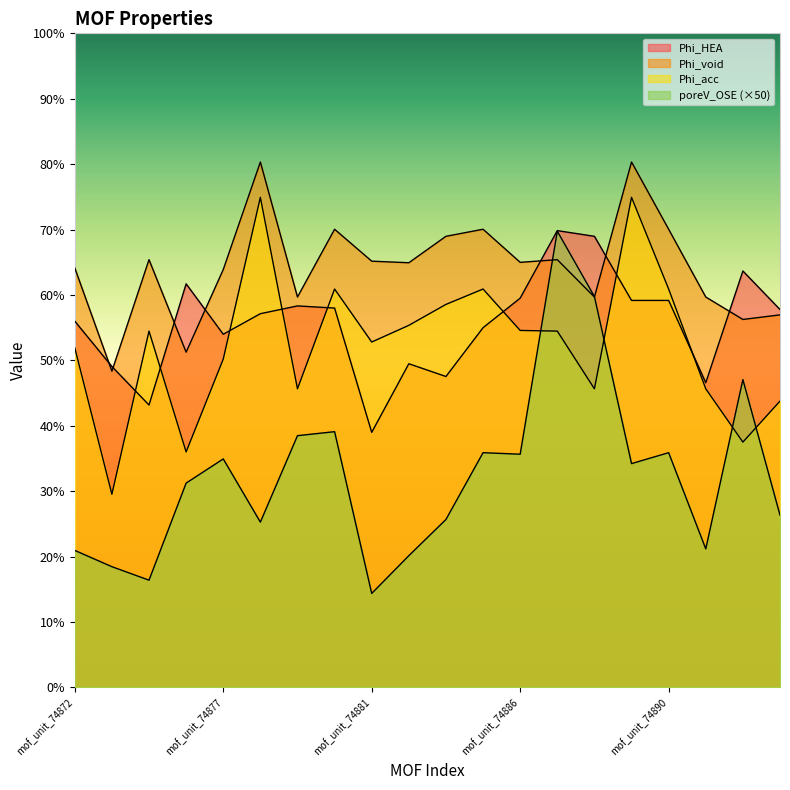

How many values in the Phi_HEA series are below 57?

9